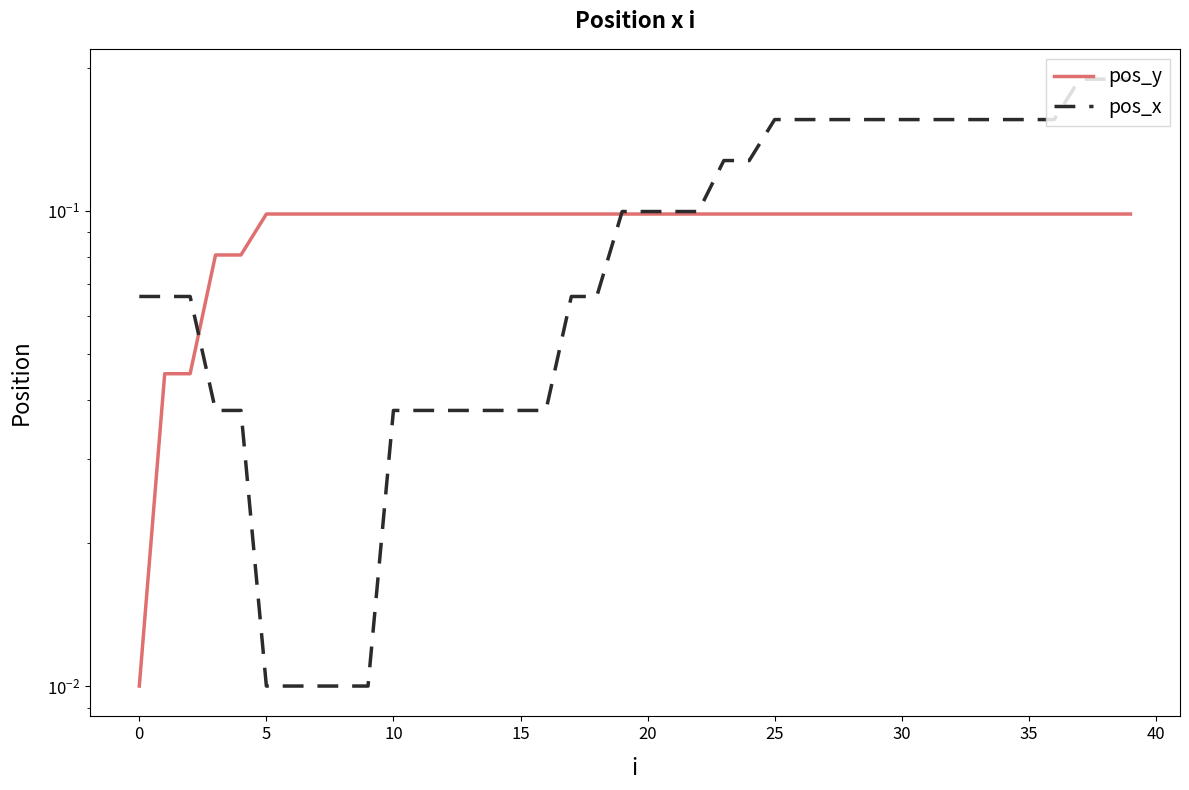

At which category is the sum across all series the highest?

37